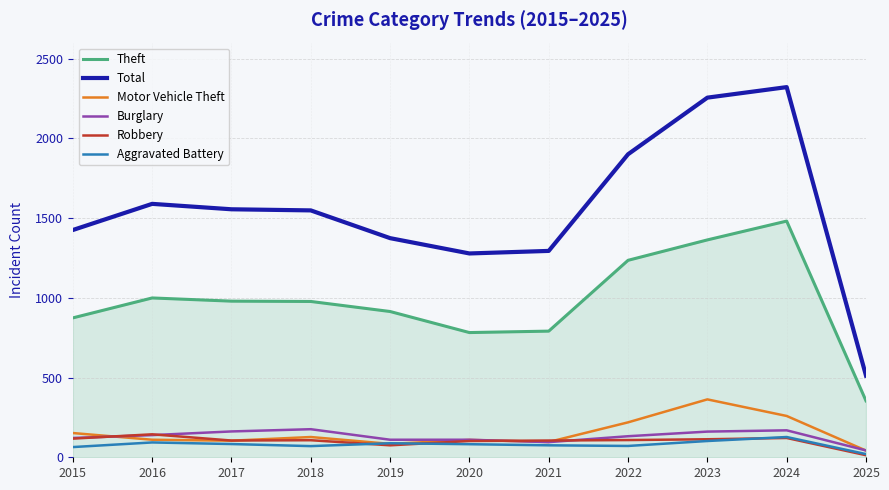

True or false: Burglary and Total cross at least once.

False